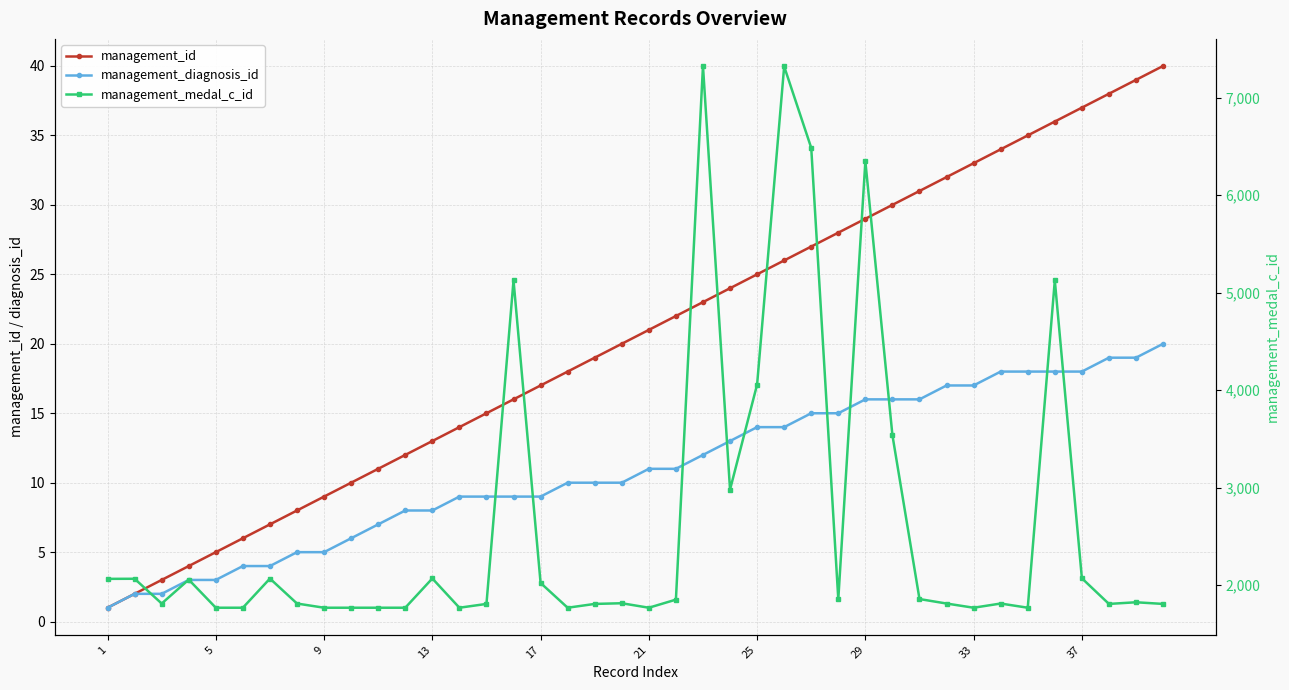

True or false: management_medal_c_id has a value of 1812 at 33.

True